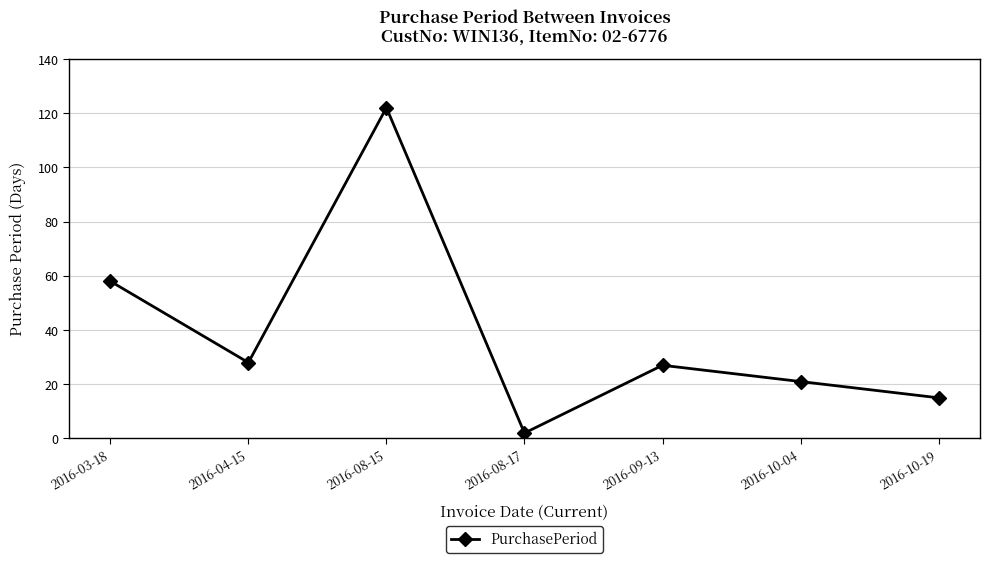

What is the difference between the values at 2016-03-18 and 2016-04-15?

30